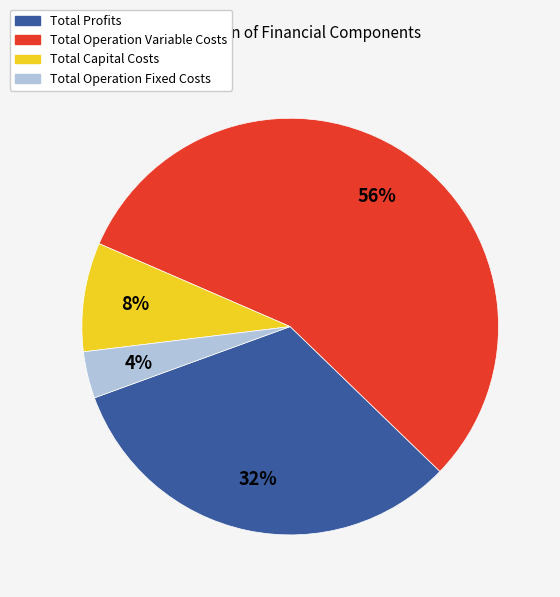

Is the sum of Total Operation Variable Costs and Total Capital Costs greater than half?

Yes